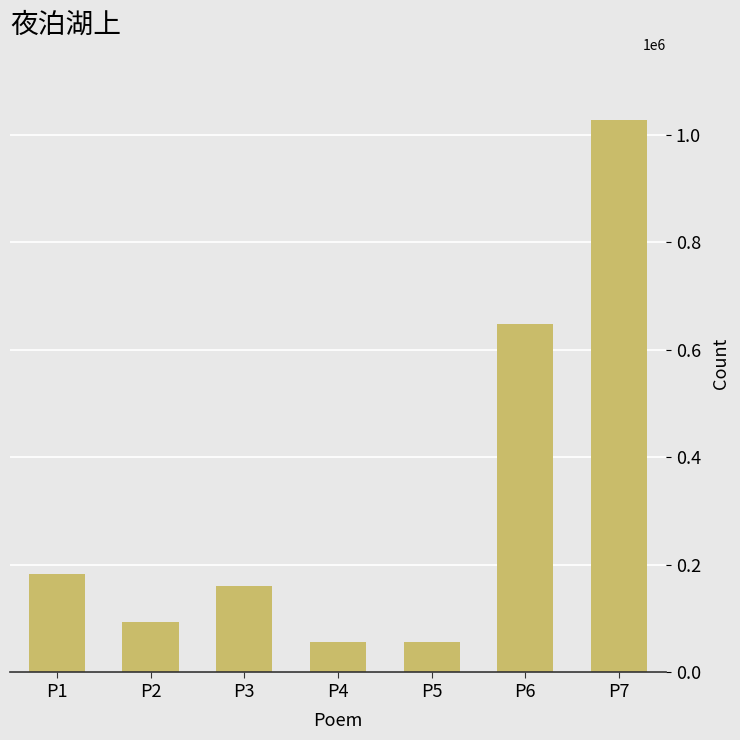

What is the greatest value displayed?

1026767